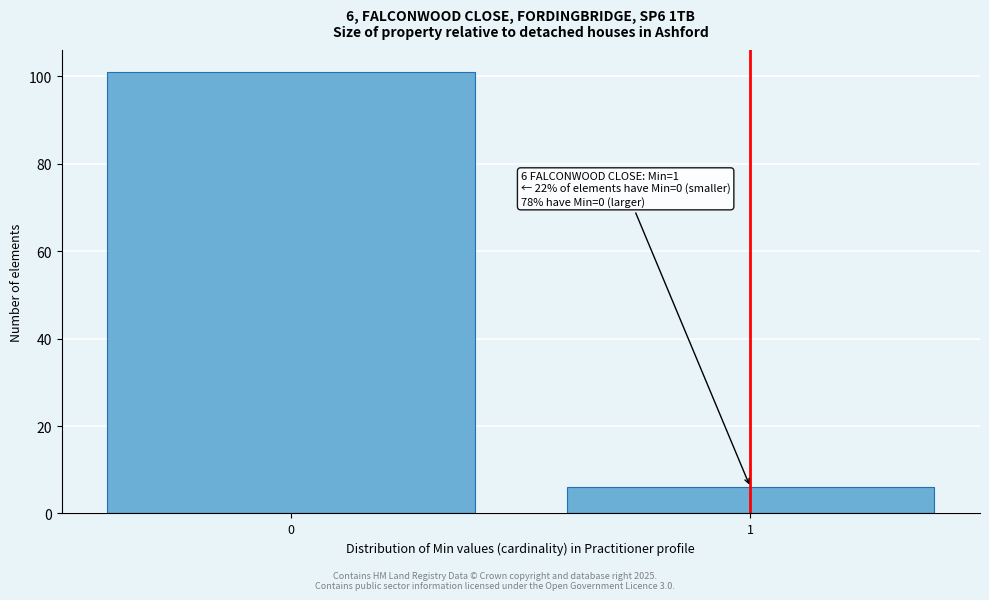

Reading right to left, extract all data points from this chart.

1=6	0=101